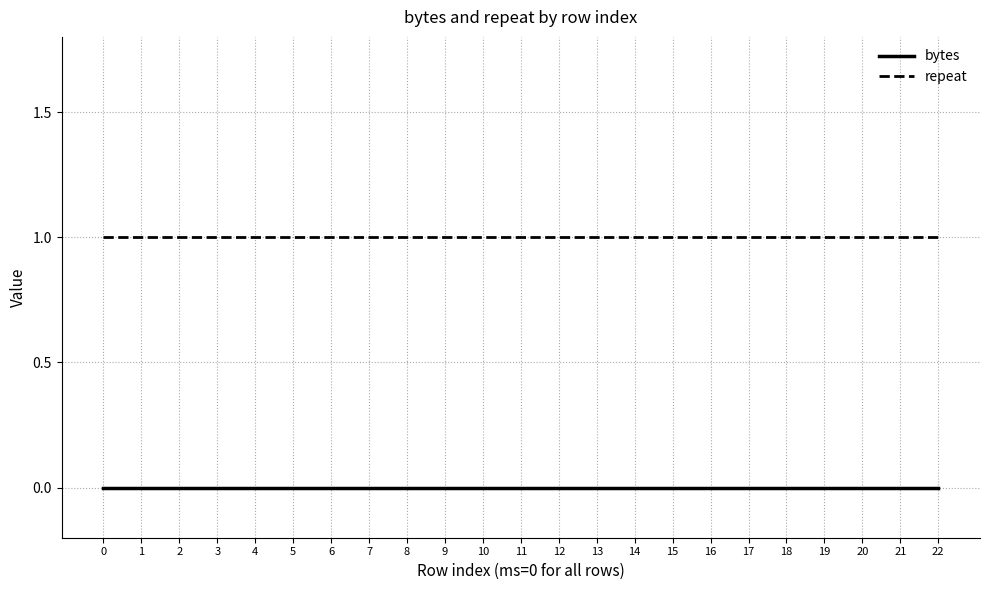

The value of repeat at 3 is 2. True or false?

False